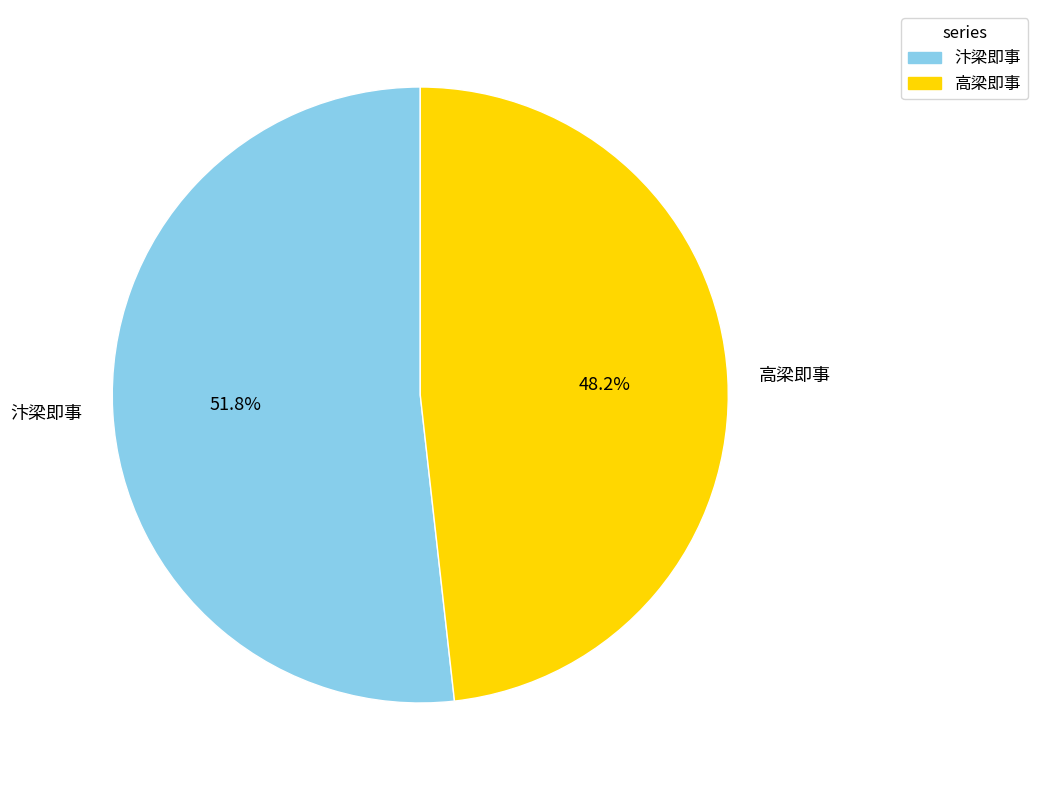

Is it true that 高梁即事 is 48% of the pie?

True